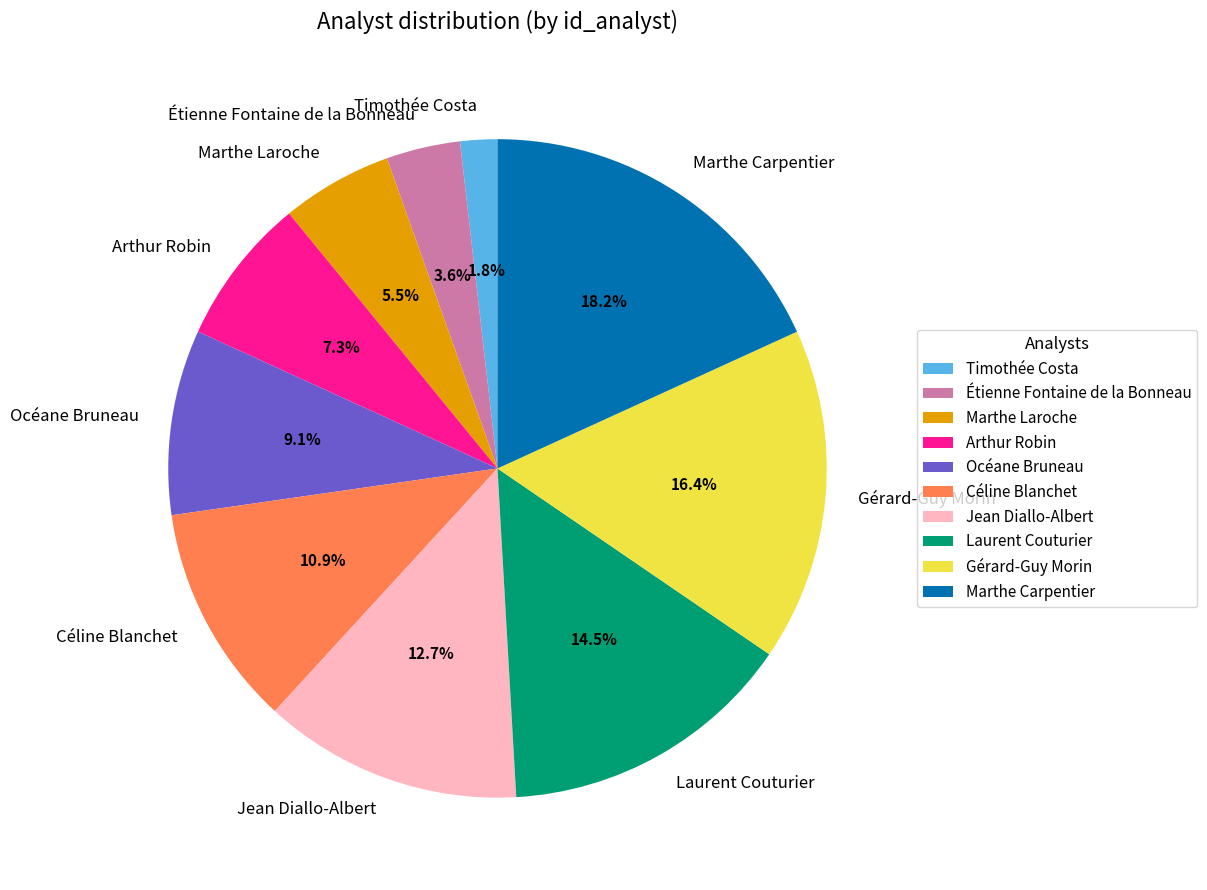

To the nearest percent, what is the combined percentage of Étienne Fontaine de la Bonneau and Marthe Laroche?

9%